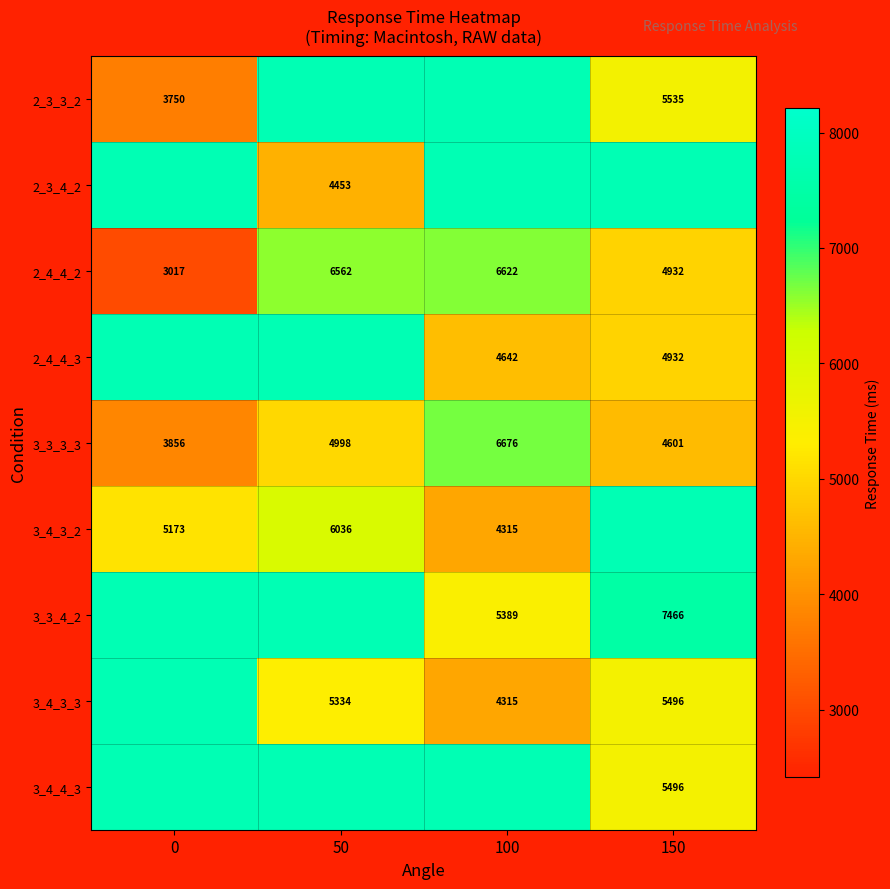

At which category is the sum across all series the highest?

50